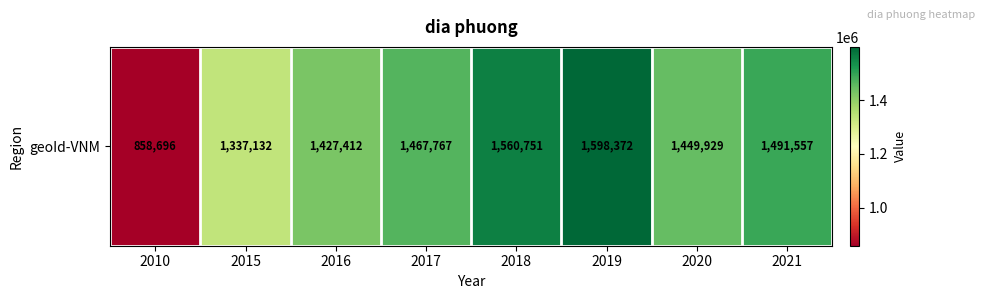

Rank the categories by value from highest to lowest.

2019, 2018, 2021, 2017, 2020, 2016, 2015, 2010